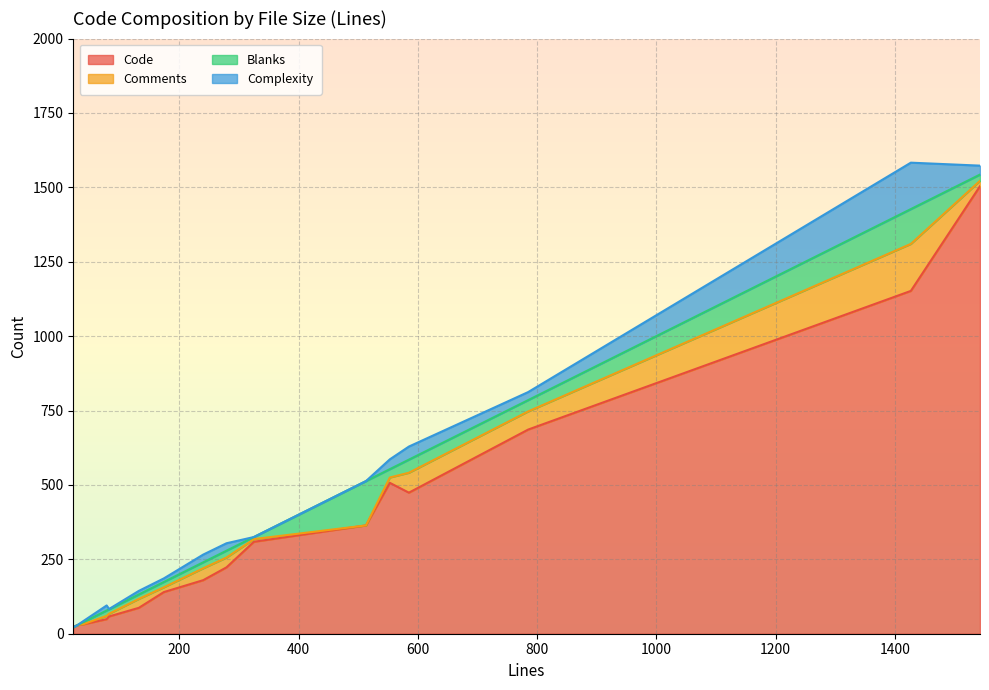

Which label corresponds to the largest value in the chart?

1543